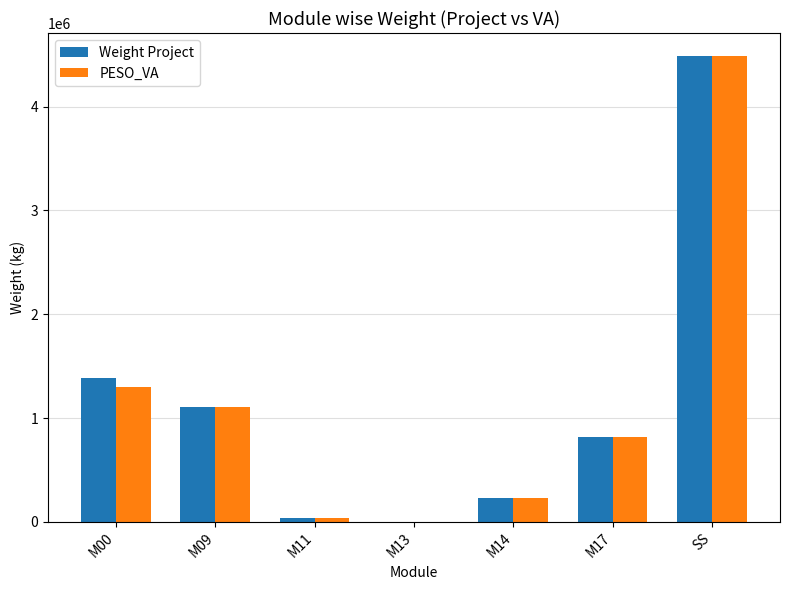

What is the total value across all series at SS?

8968297.9